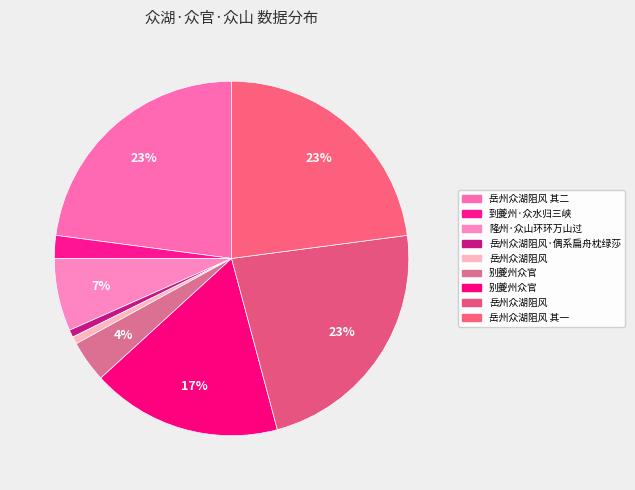

Rank the categories by value from lowest to highest.

岳州众湖阻风, 岳州众湖阻风·偶系扁舟枕绿莎, 到夔州·众水归三峡, 别夔州众官, 隆州·众山环环万山过, 别夔州众官, 岳州众湖阻风 其一, 岳州众湖阻风 其二, 岳州众湖阻风